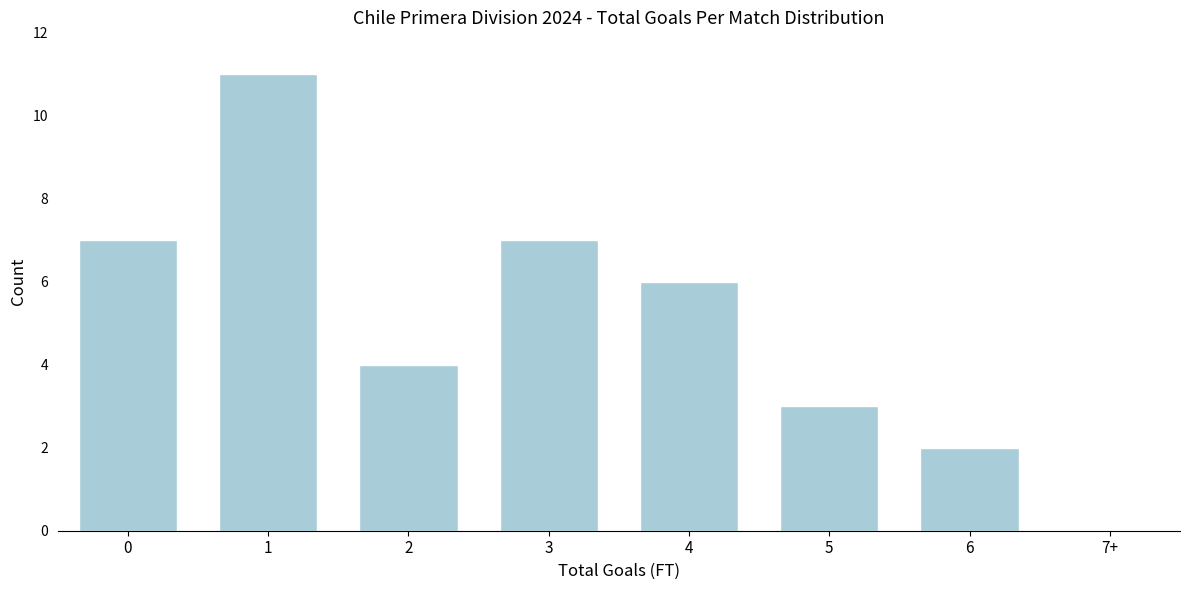

Reading left to right, extract all data points from this chart.

0=7	1=11	2=4	3=7	4=6	5=3	6=2	7+=0